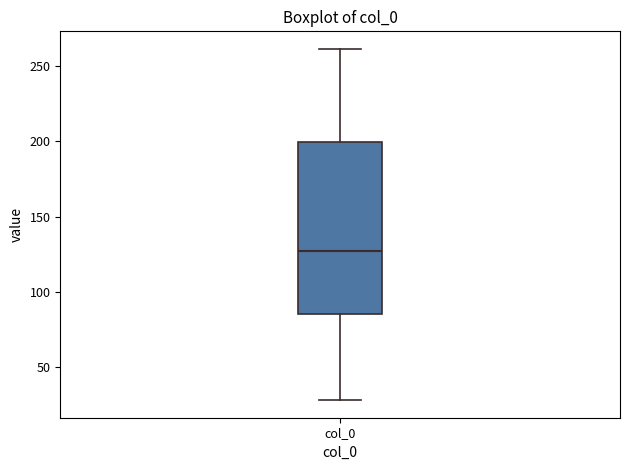

Where is the lower edge of the box for col_0 on the y-axis? The values are not printed on the chart, so give them approximately, as read against the axis.

85